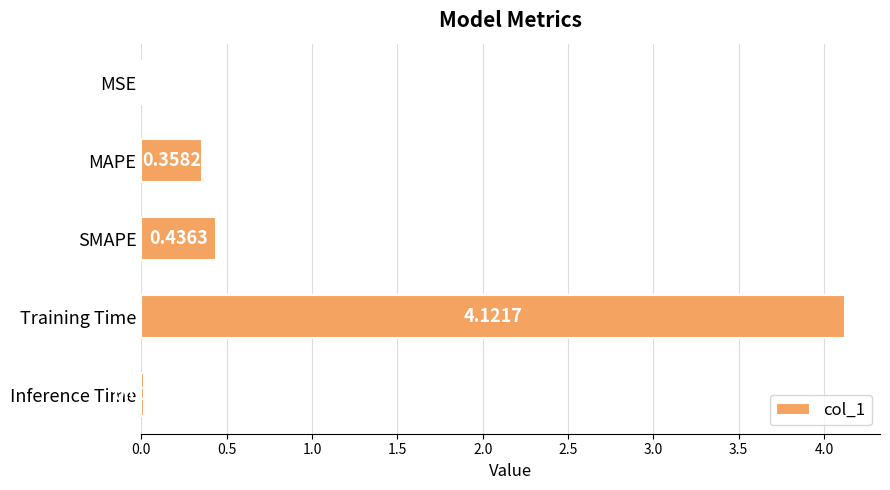

Which category has the highest value across all series?

Training Time